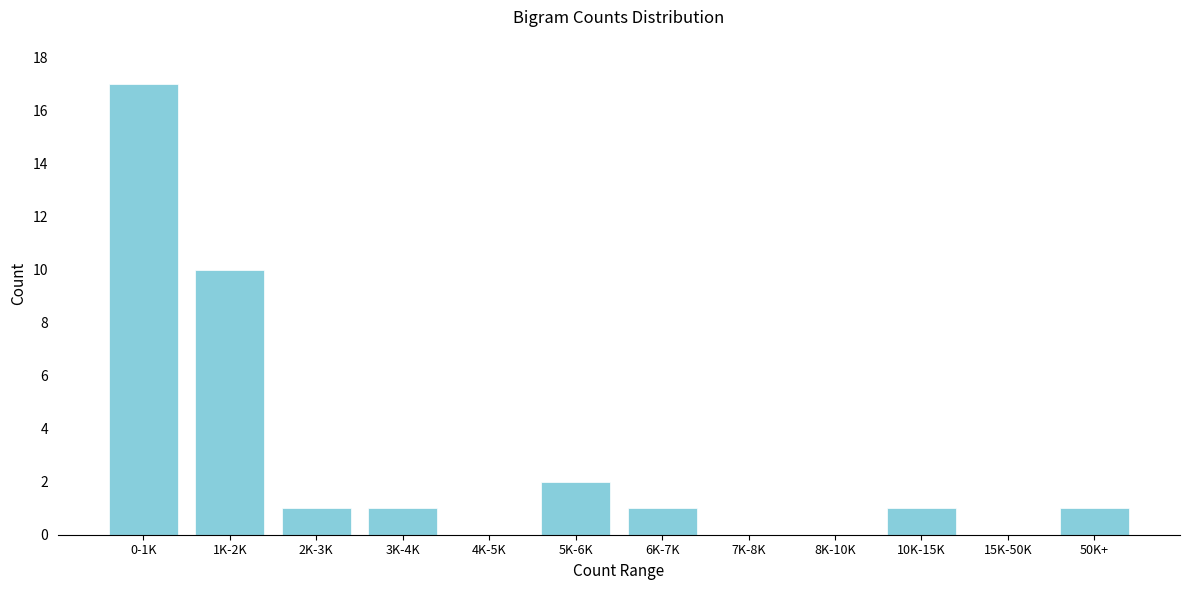

Reading left to right, transcribe all the data shown in this chart.

0-1K=17	1K-2K=10	2K-3K=1	3K-4K=1	4K-5K=0	5K-6K=2	6K-7K=1	7K-8K=0	8K-10K=0	10K-15K=1	15K-50K=0	50K+=1